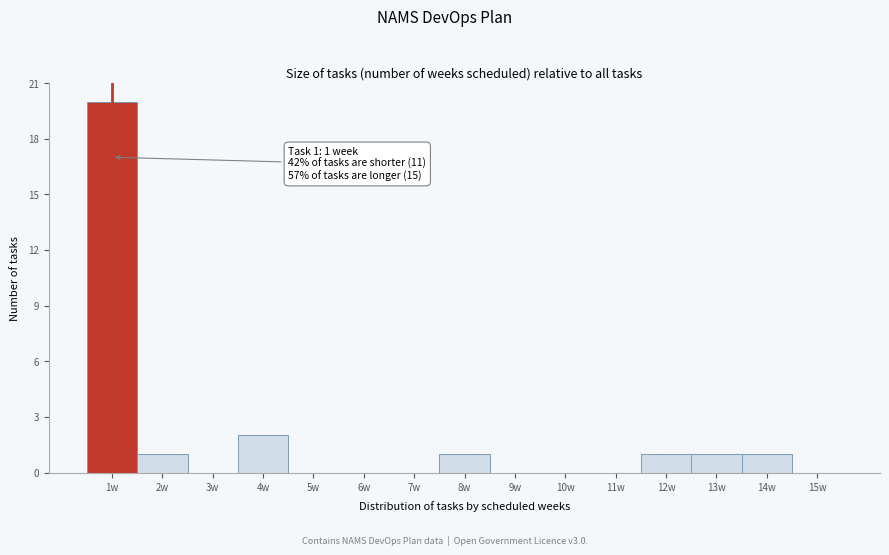

Which range on the x-axis has the tallest bar?

0.5 to 1.5